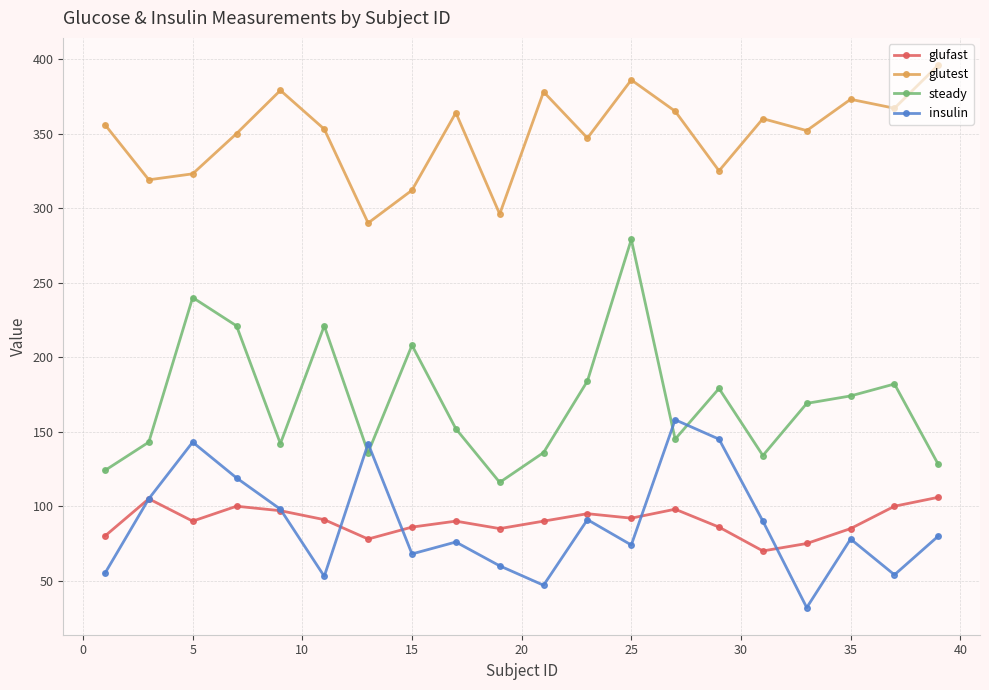

What is the maximum value shown in the chart?

396